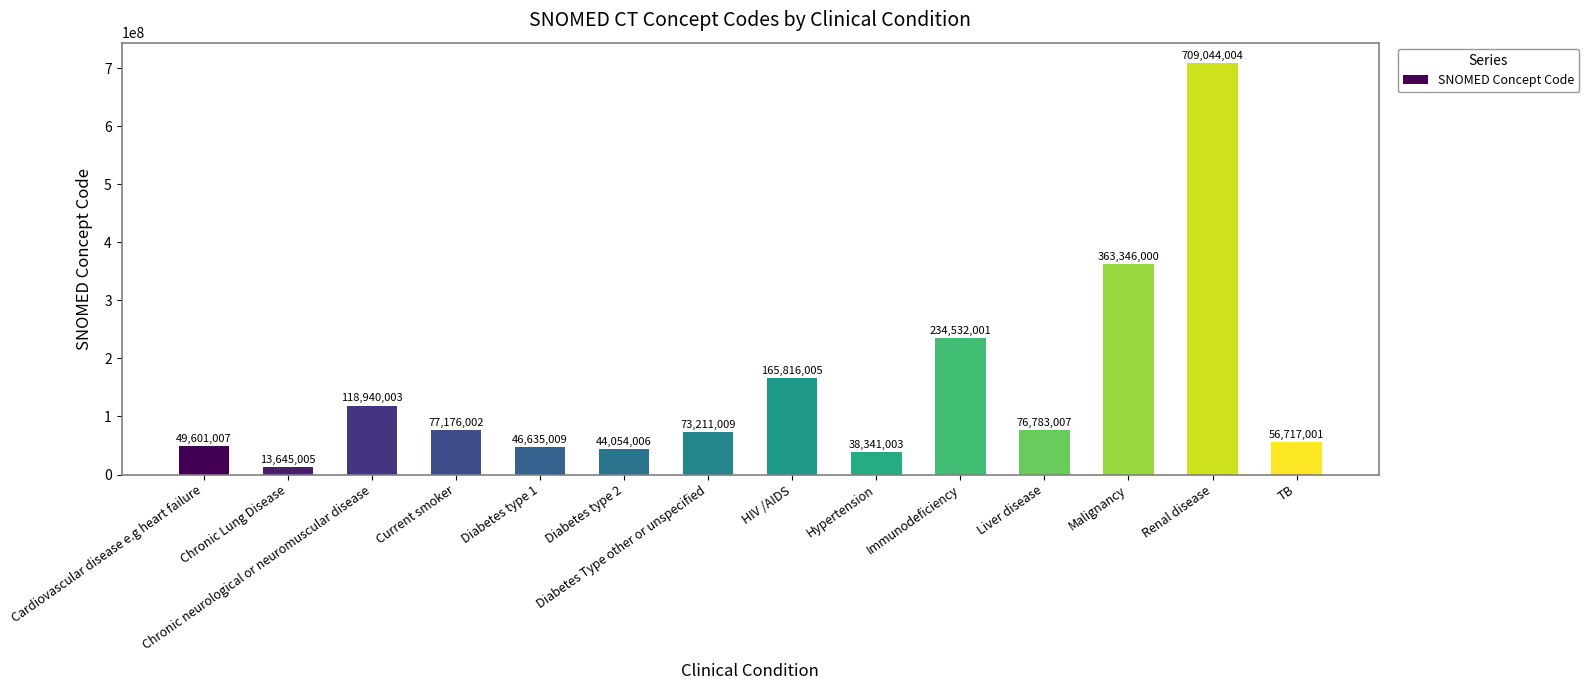

What is the greatest value displayed?

709044004